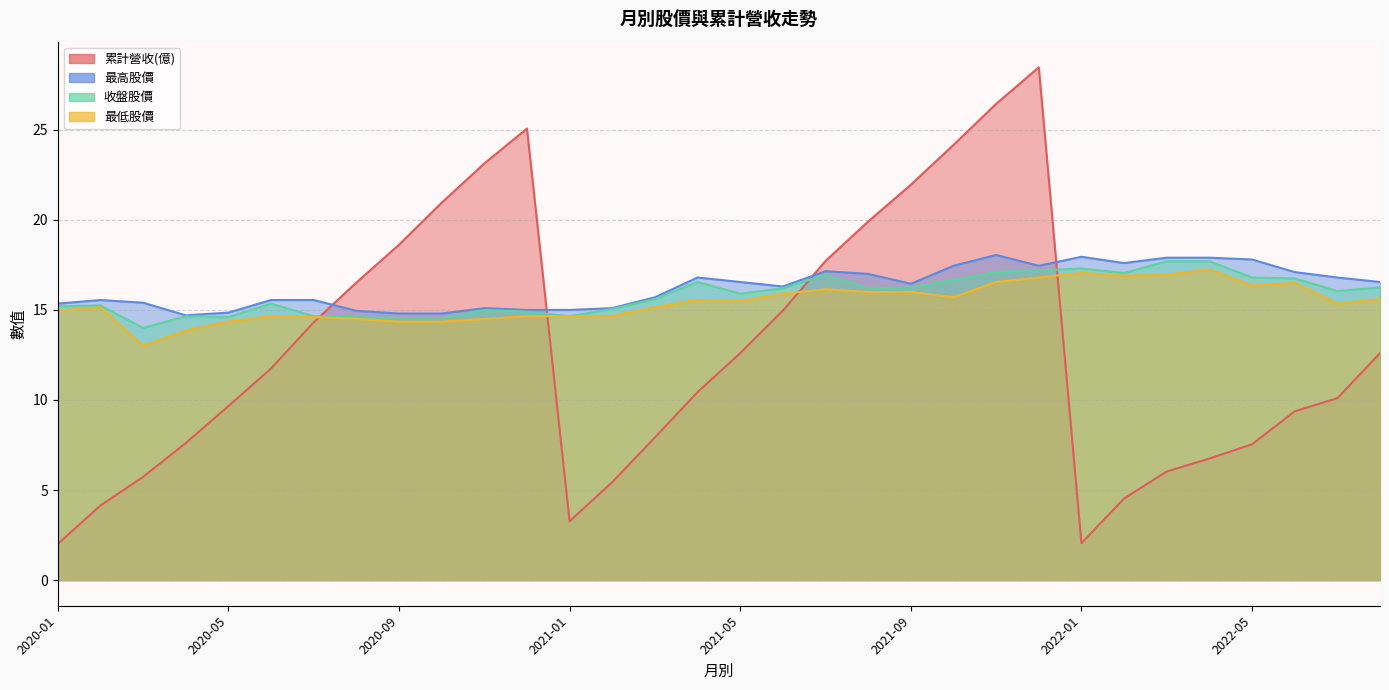

How many interior local valleys does the 累計營收(億) series have?

2